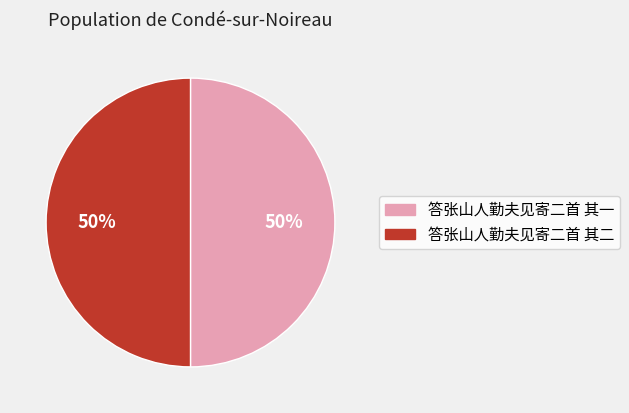

Count the number of slices in the pie.

2